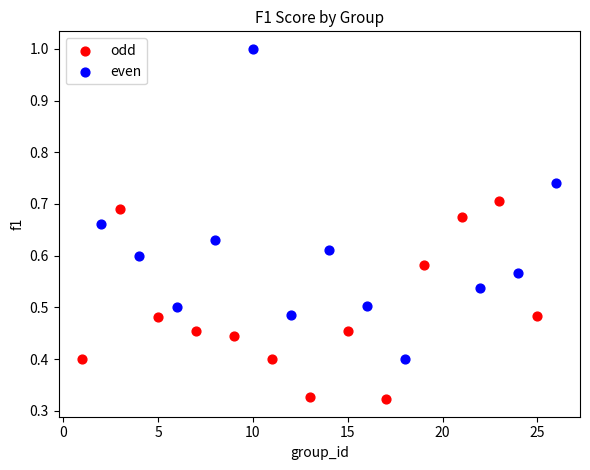

Which series has the largest Y range (max minus min)?

even